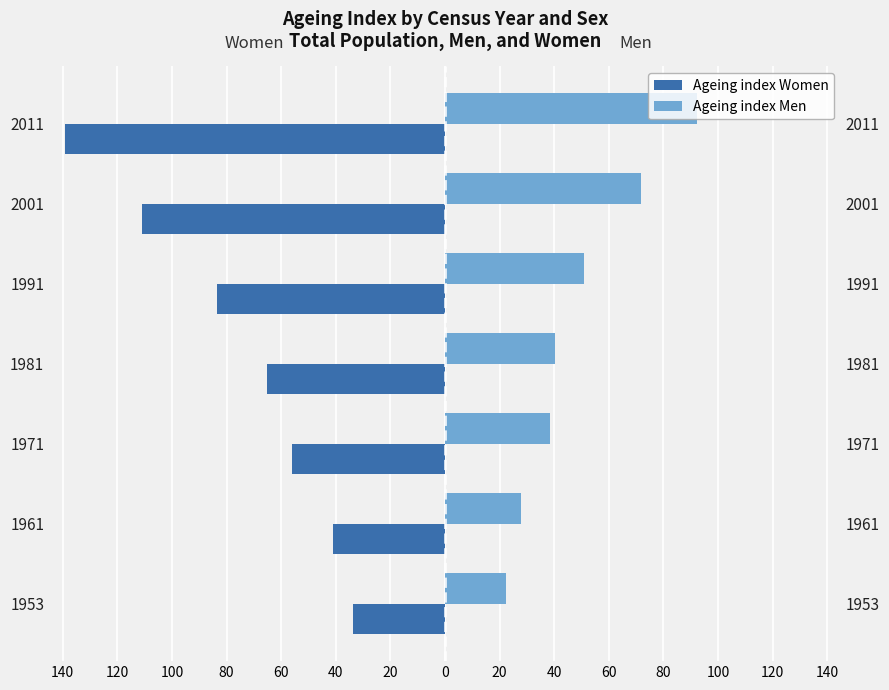

How many groups of bars are there?

7